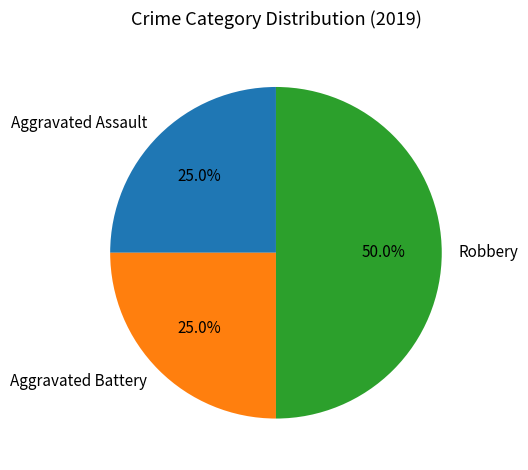

Combined, what portion of the pie is Aggravated Battery and Aggravated Assault?

50.0%